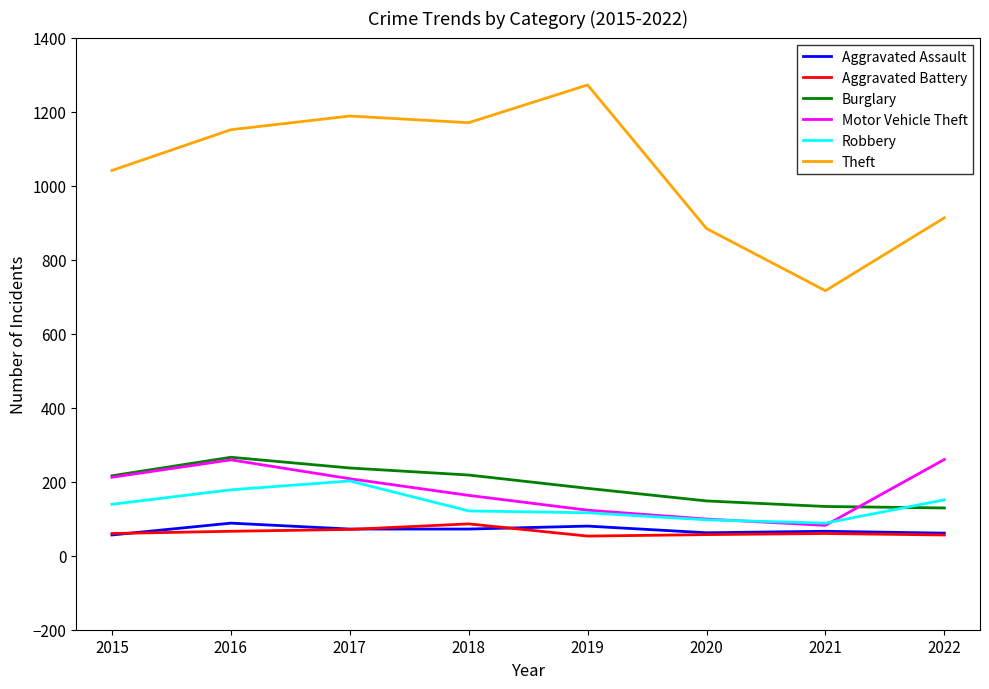

At which label does Motor Vehicle Theft first exceed 208?

2015